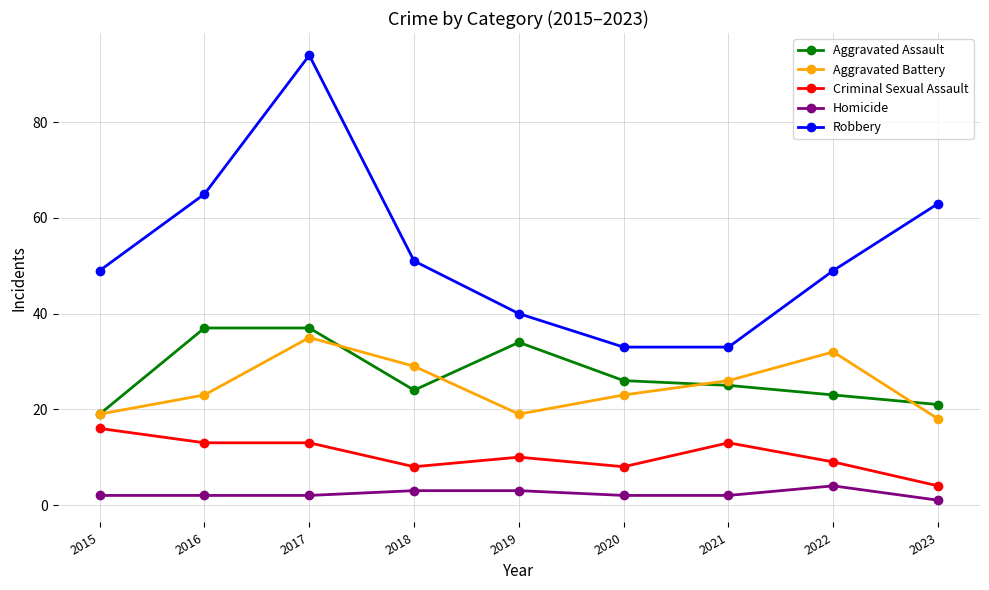

Rank the series at 2022 from lowest to highest value.

Homicide, Criminal Sexual Assault, Aggravated Assault, Aggravated Battery, Robbery